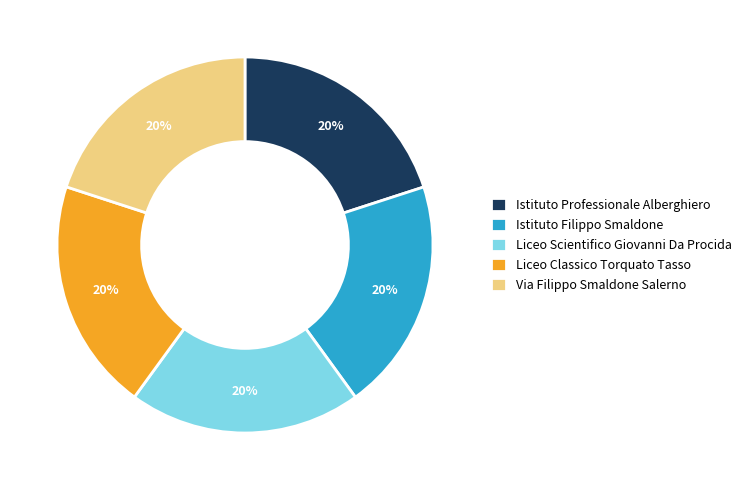

How many slices are in this pie chart?

5